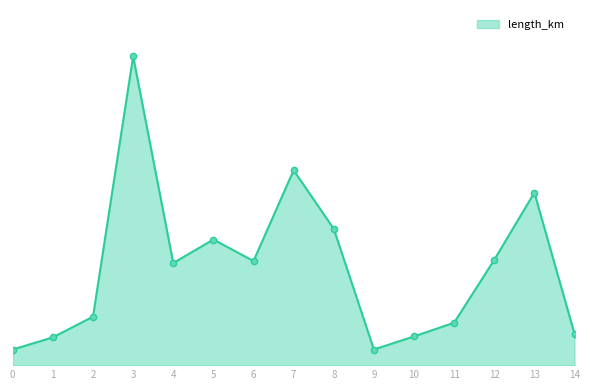

What is the difference between the second highest and minimum values?

0.1